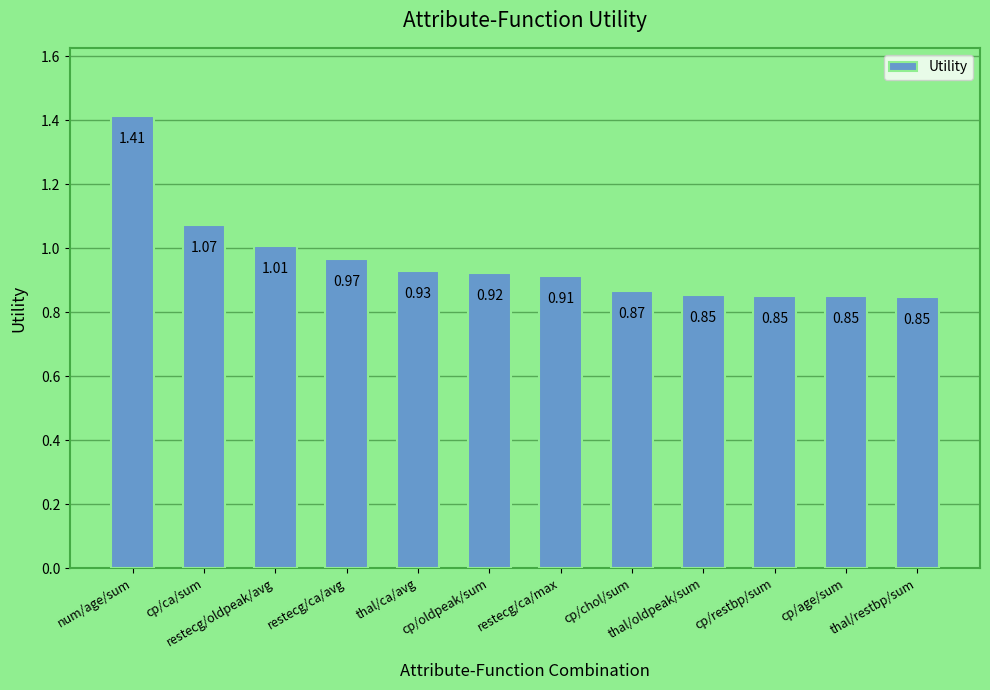

What position from the right is cp/age/sum?

2